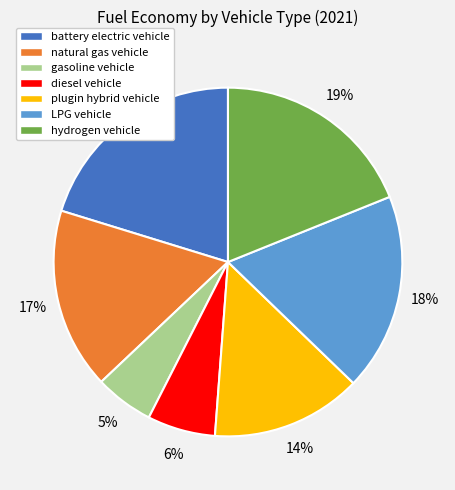

To the nearest percent, what is the difference between the largest and smallest slice percentages?

15%